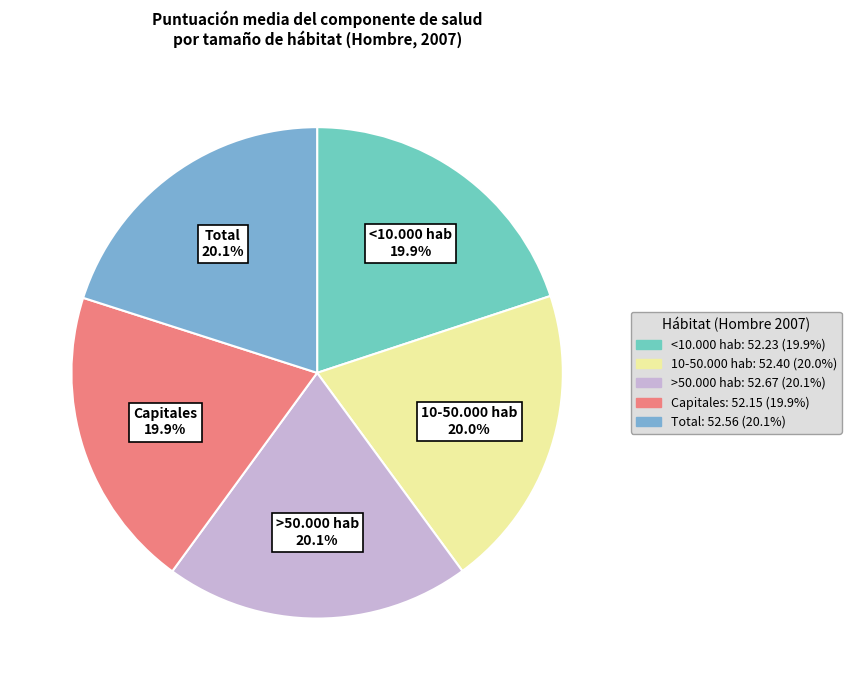

Is the sum of <10.000 hab and Total greater than half?

No